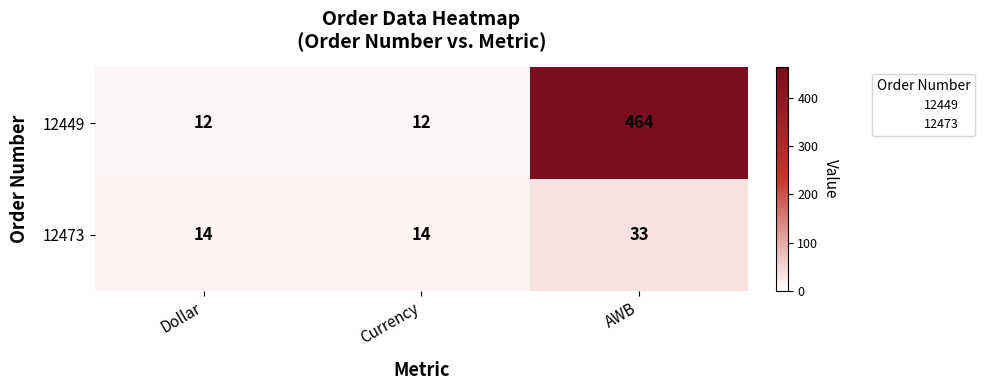

How many 12449 values are between 12 and 464?

3